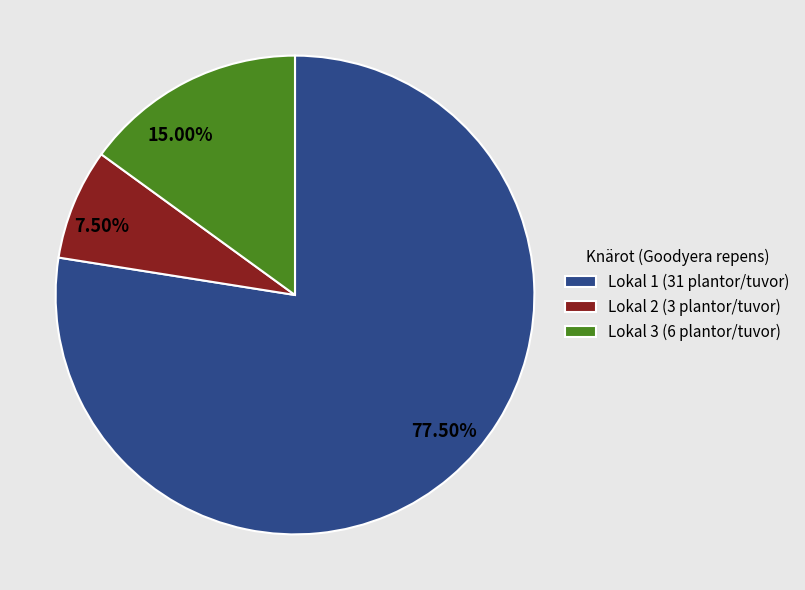

Is there any slice that represents more than half of the pie?

Yes